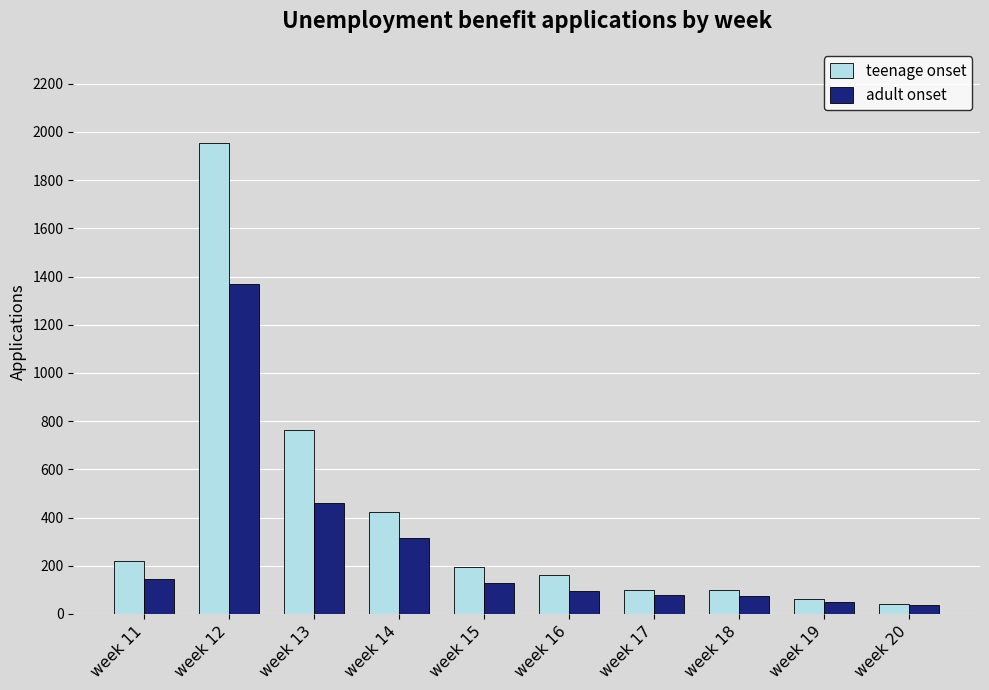

Are the bars horizontal?

No